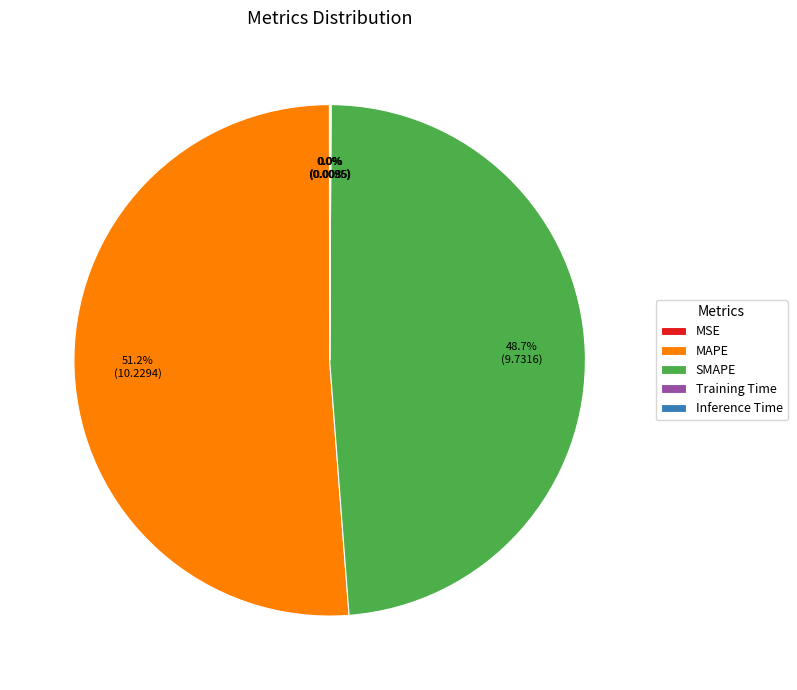

What is the ratio of the value at MAPE to the value at SMAPE?

1.1